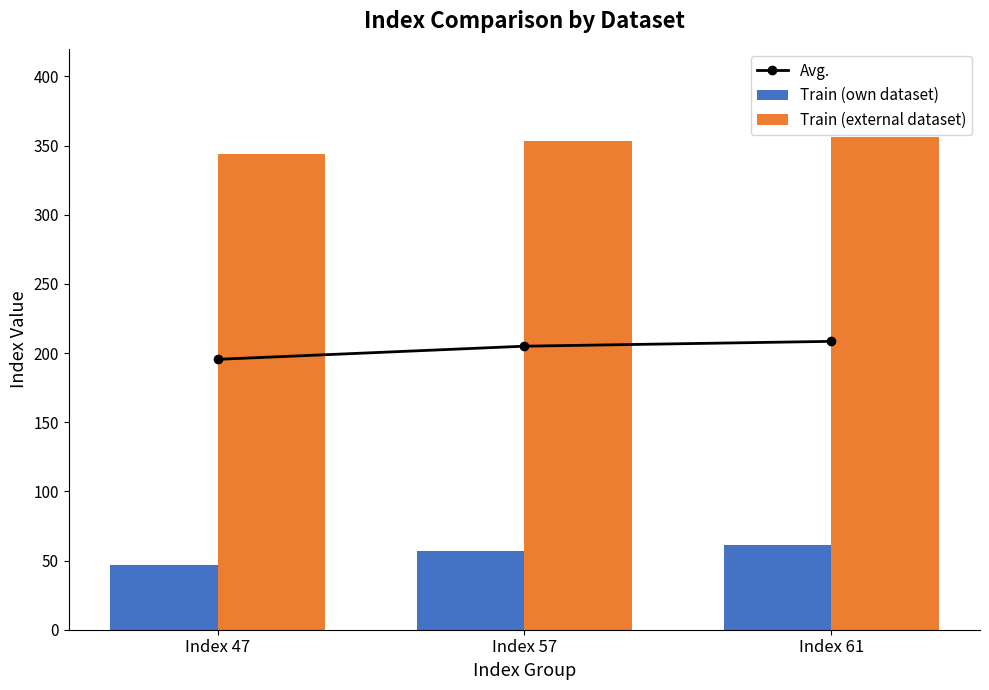

What is the value of the Avg. bar at the 2nd from the left?

205.0